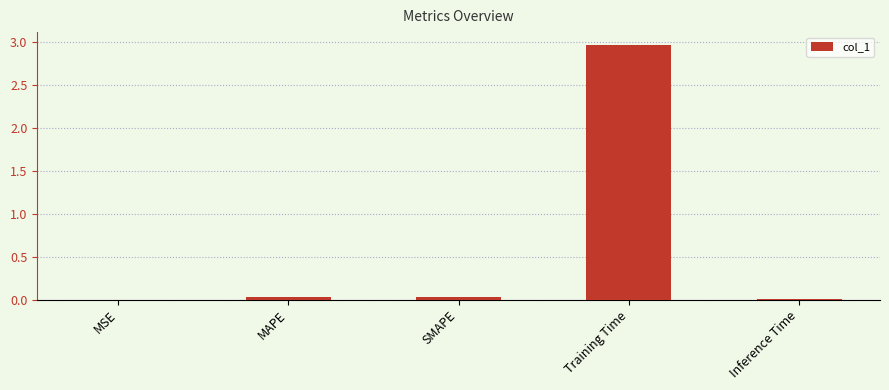

How many categories are shown in the chart?

5